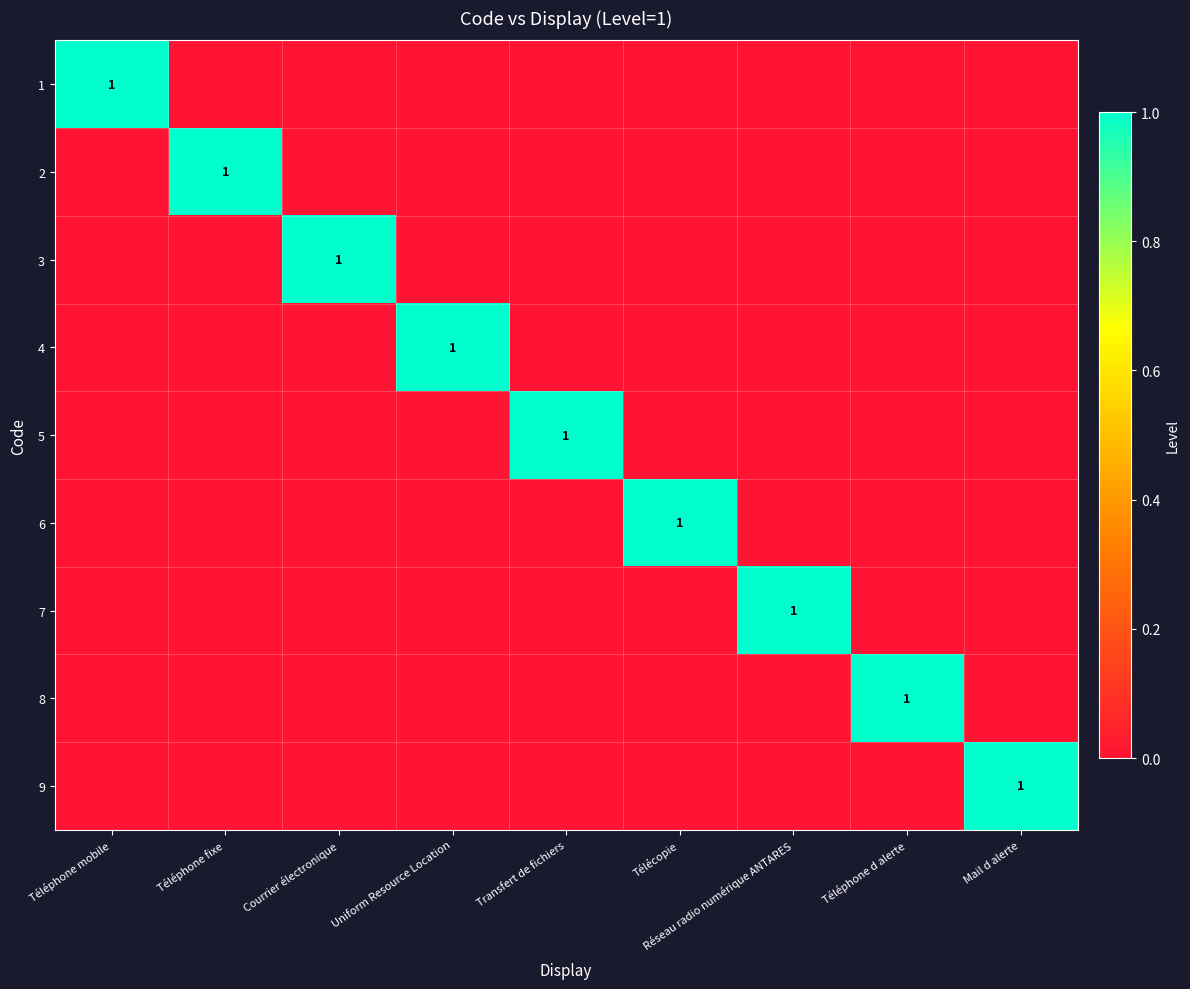

True or false: 4 has a value of 1 at Uniform Resource Location.

True